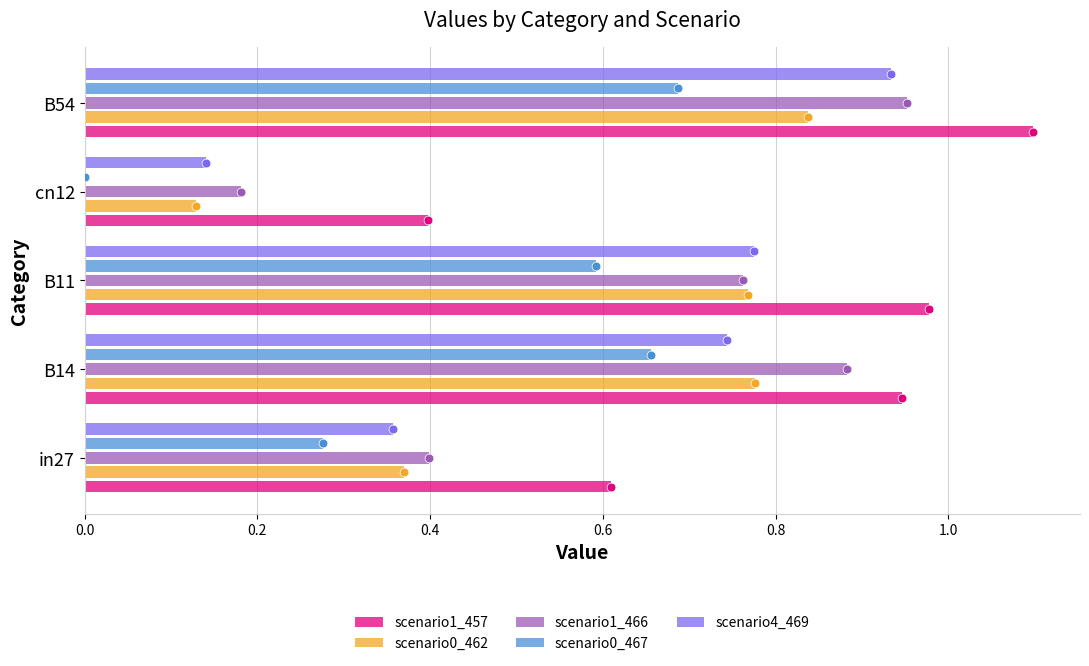

What are all the series names shown in the legend?

scenario1_457, scenario0_462, scenario1_466, scenario0_467, scenario4_469